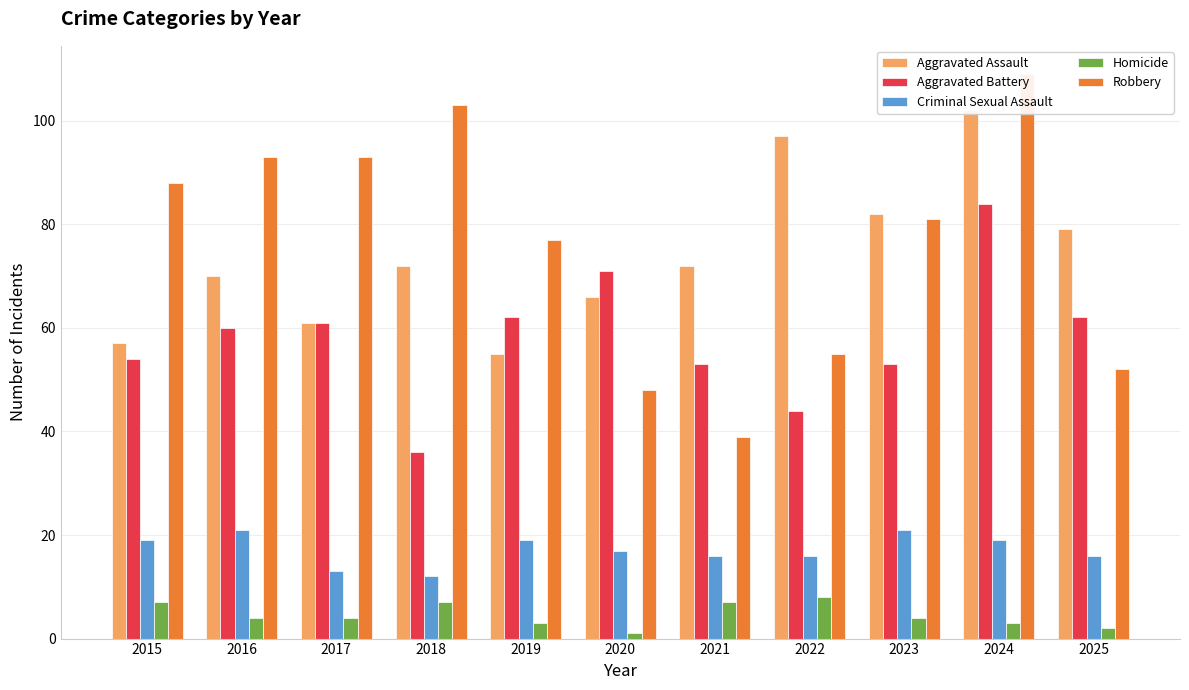

What are all the series names shown in the legend?

Aggravated Assault, Aggravated Battery, Criminal Sexual Assault, Homicide, Robbery